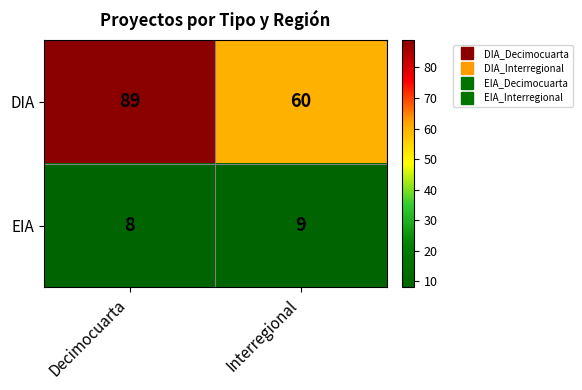

At which category does the chart reach its minimum across all series?

Decimocuarta